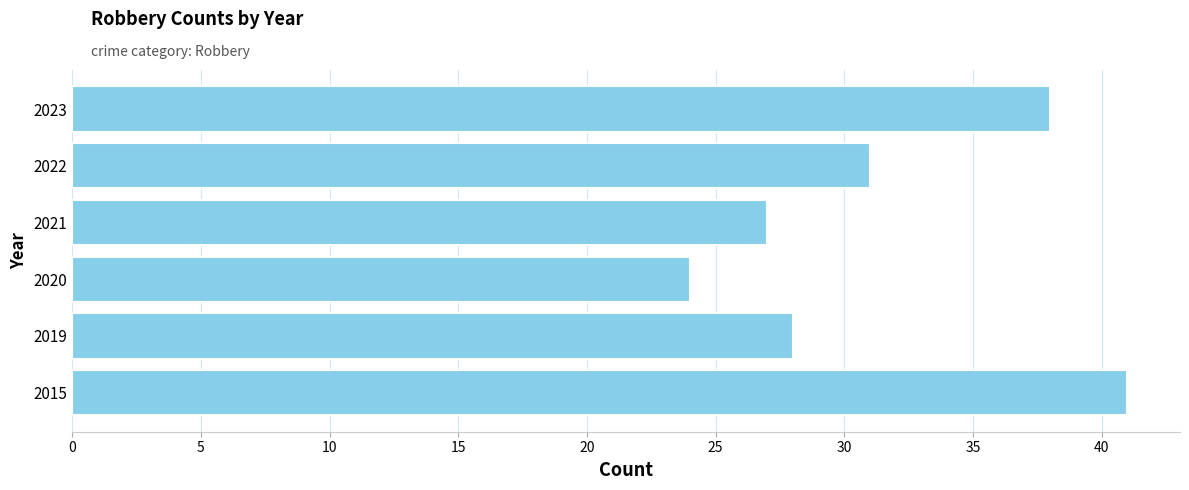

What is the difference between the values at 2015 and 2022?

10